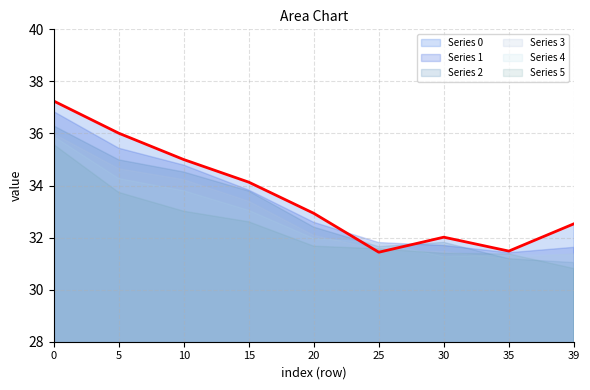

What is the minimum value for Series 0?

31.4